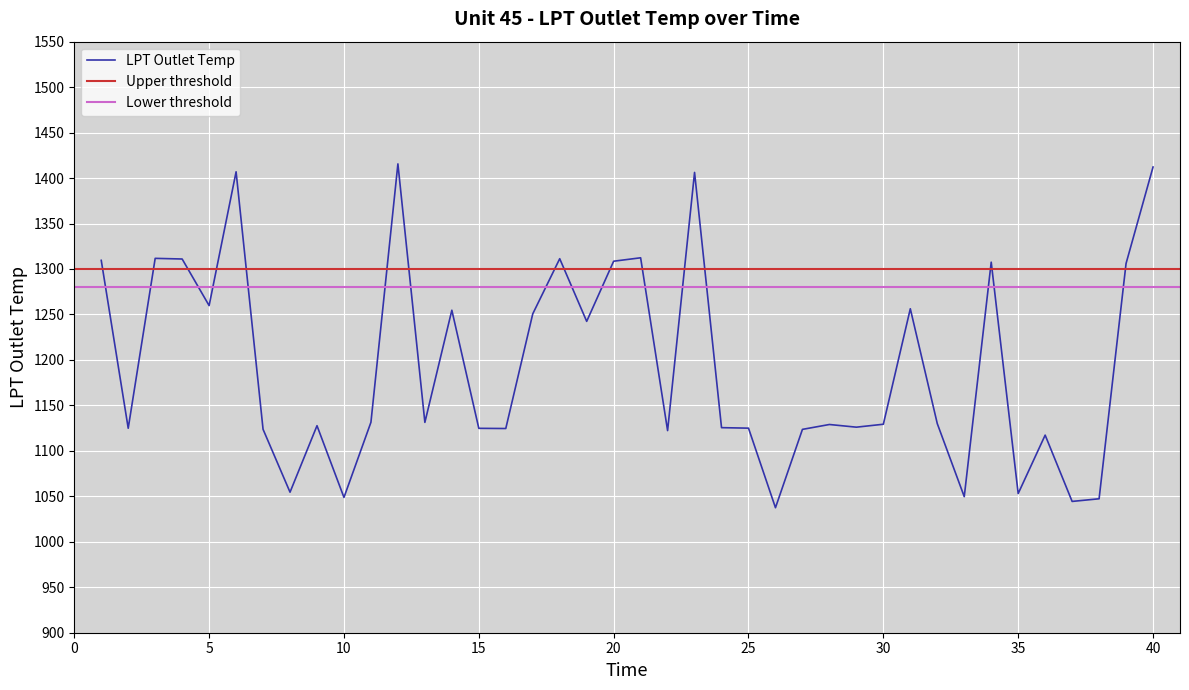

Approximately how many times larger is the value at 21 compared to 37?

1.3